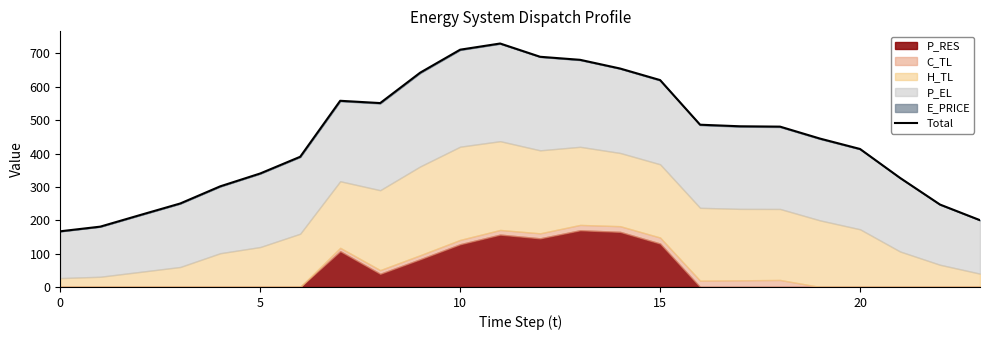

What value does the data have at 6?

390.3